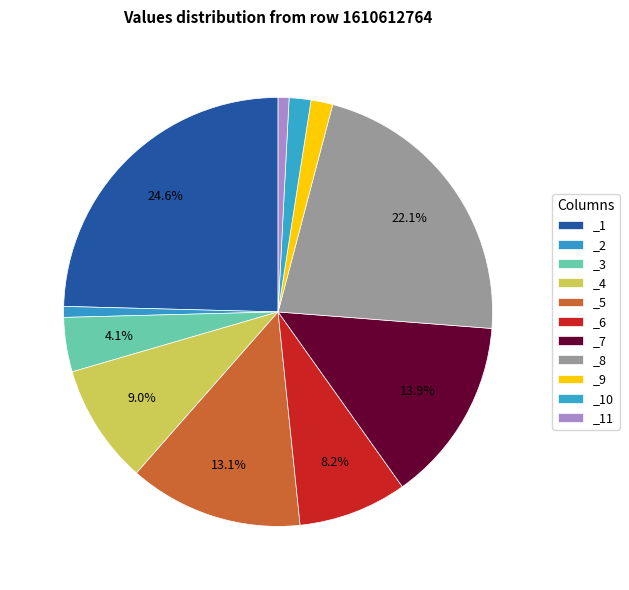

What is the change in value from _2 to _8?

+1.6